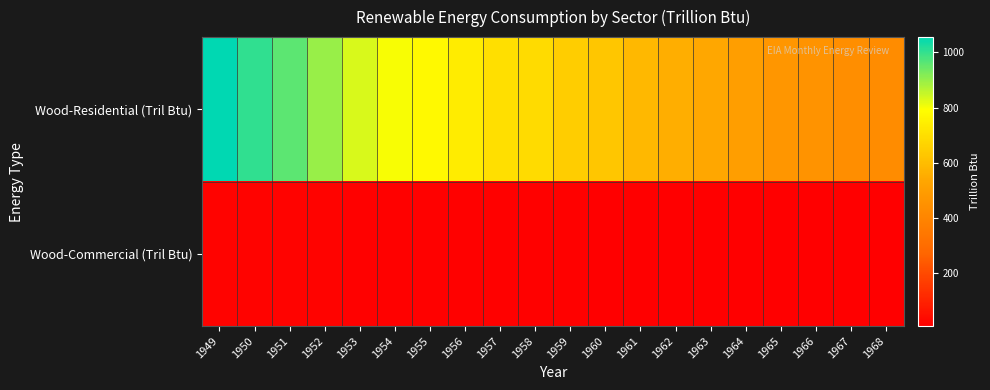

Which series changed the most between 1954 and 1958?

Wood-Residential (Tril Btu)